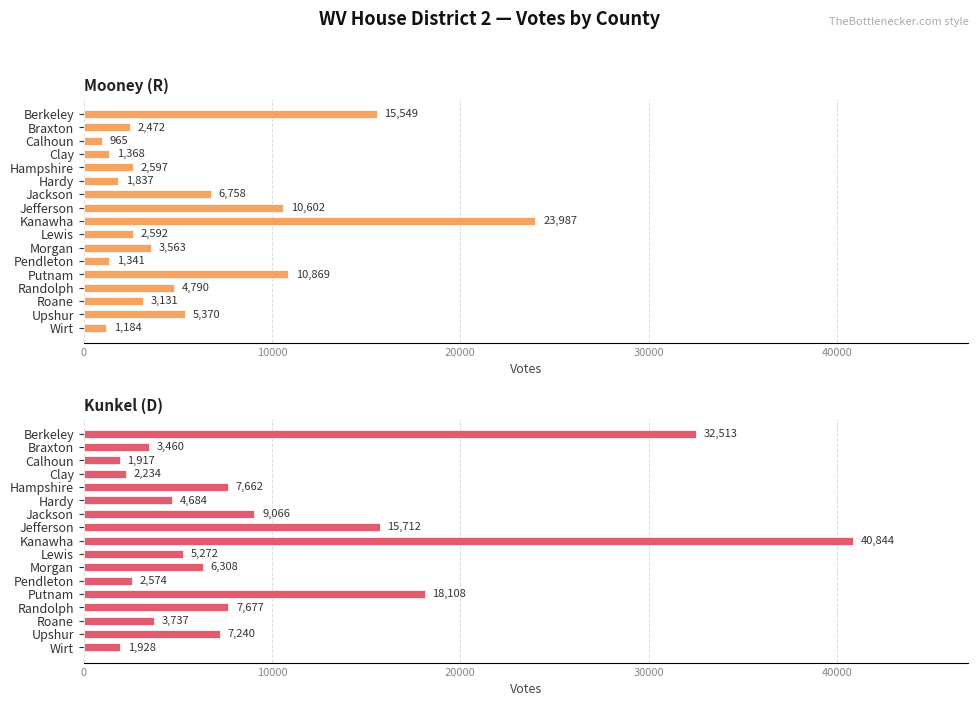

What is the difference between the Mooney (R) values at Morgan and Berkeley?

11986